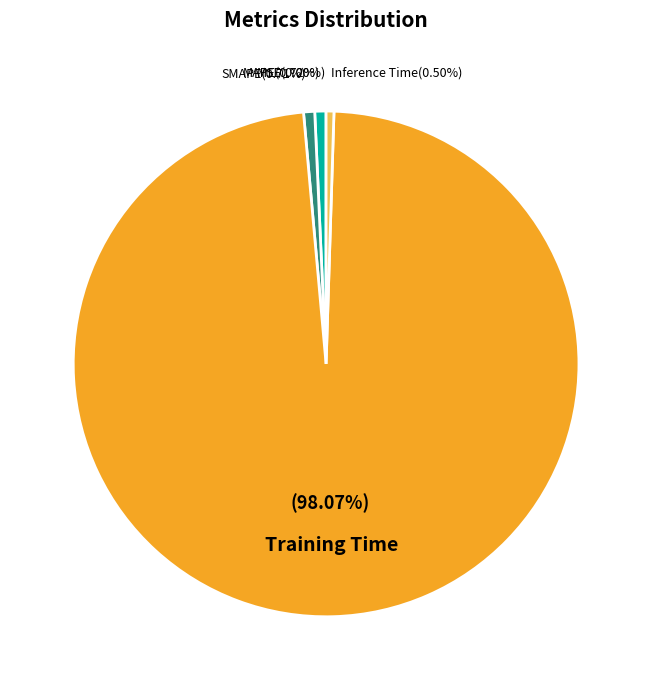

To the nearest percent, what is the average slice percentage?

20%